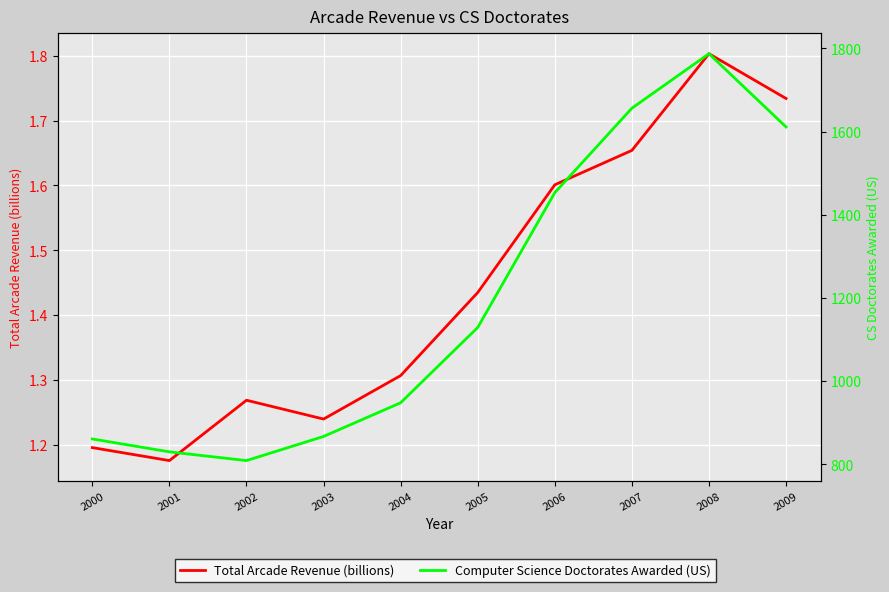

Reading left to right, what are all the values shown in this chart?

Total Arcade Revenue (billions): 1.2	1.2	1.3	1.2	1.3	1.4	1.6	1.7	1.8	1.7
Computer Science Doctorates Awarded (US): 861.0	830.0	809.0	867.0	948.0	1129.0	1453.0	1656.0	1787.0	1611.0